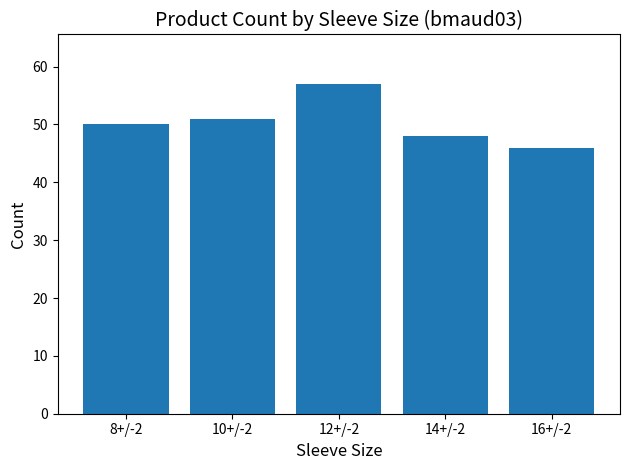

What is the sum of the values at 16+/-2 and 10+/-2?

97